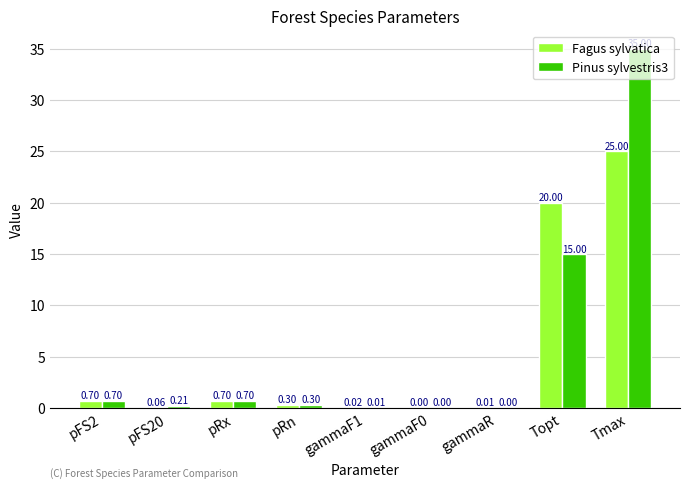

The Pinus sylvestris3 series shows 0.0 at gammaF1. True or false?

True